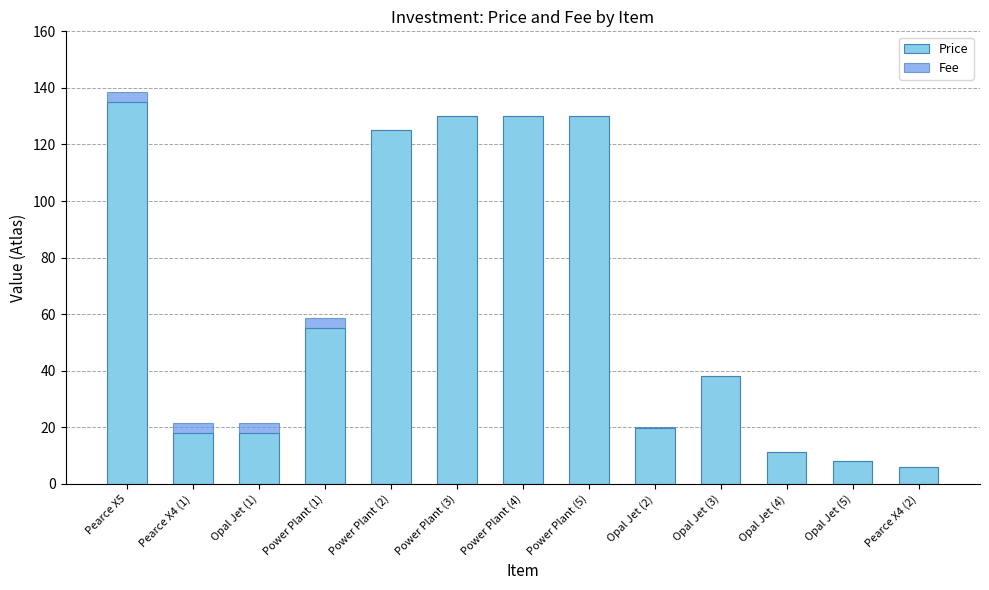

What is the sum of all Price values?

824.0